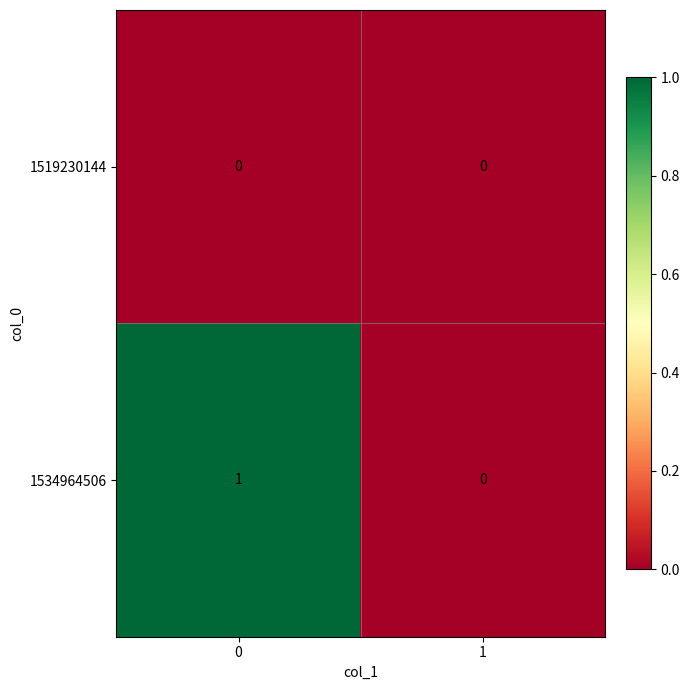

Which series has the largest range (max minus min)?

1534964506